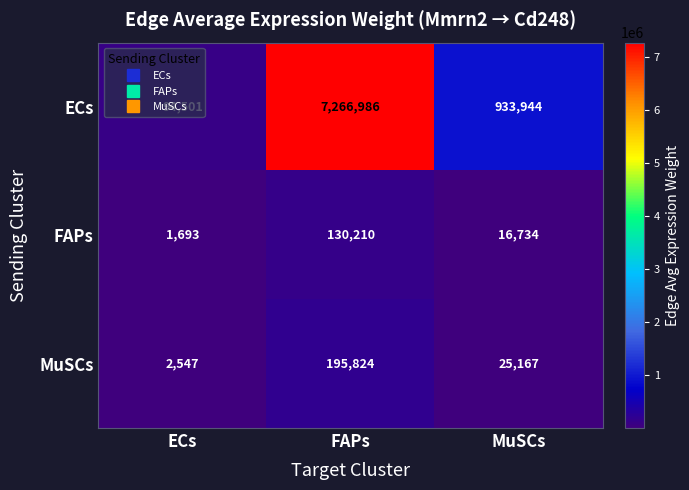

At which category does the chart reach its peak across all series?

FAPs